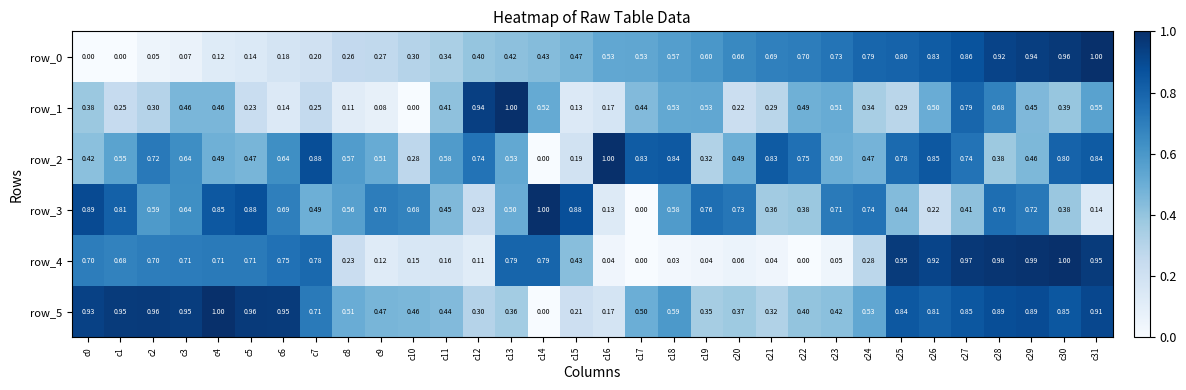

How many distinct data groups are displayed?

6